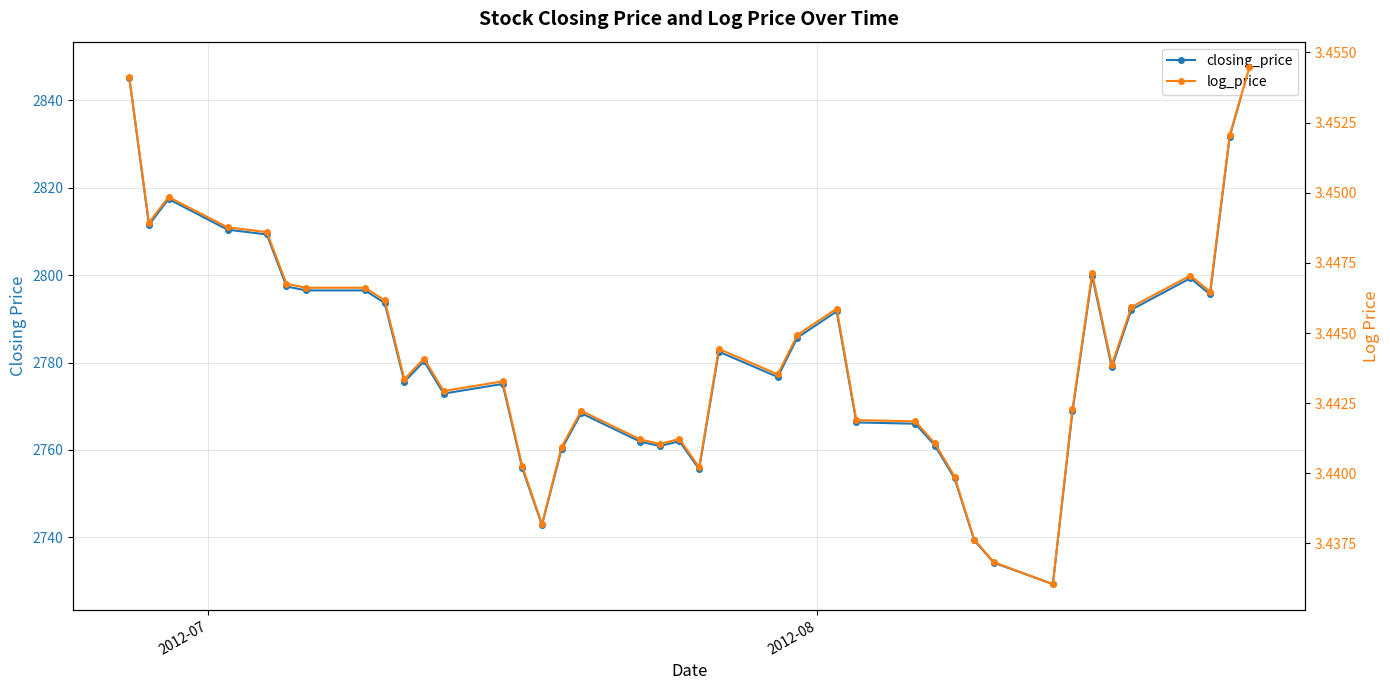

Does the chart have visible grid lines?

Yes